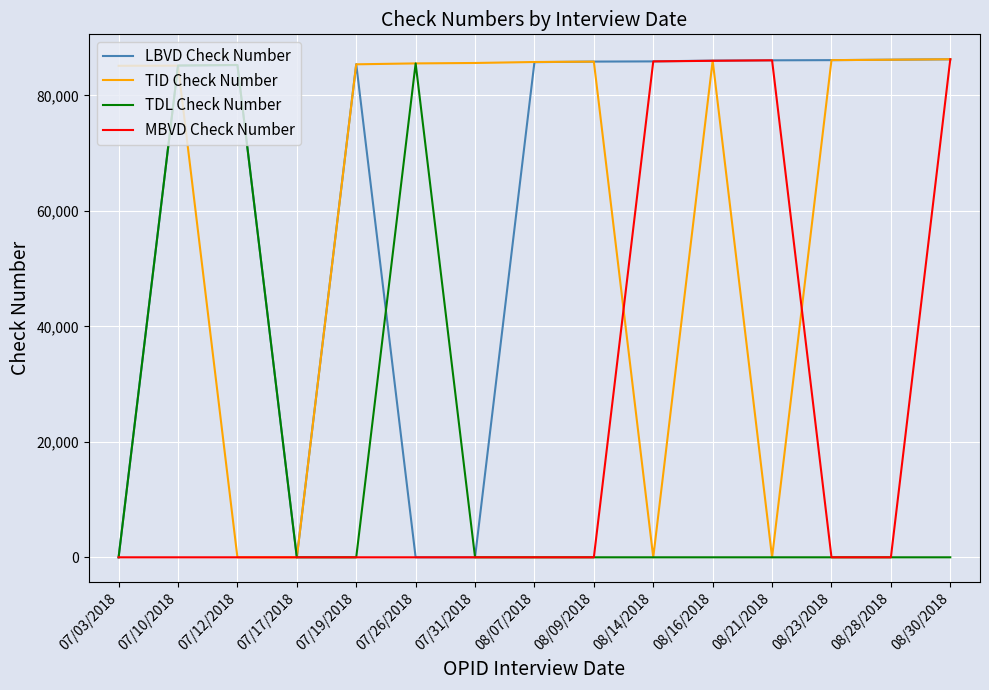

Is the value of MBVD Check Number at 07/26/2018 greater than the value of TID Check Number at 07/19/2018?

No